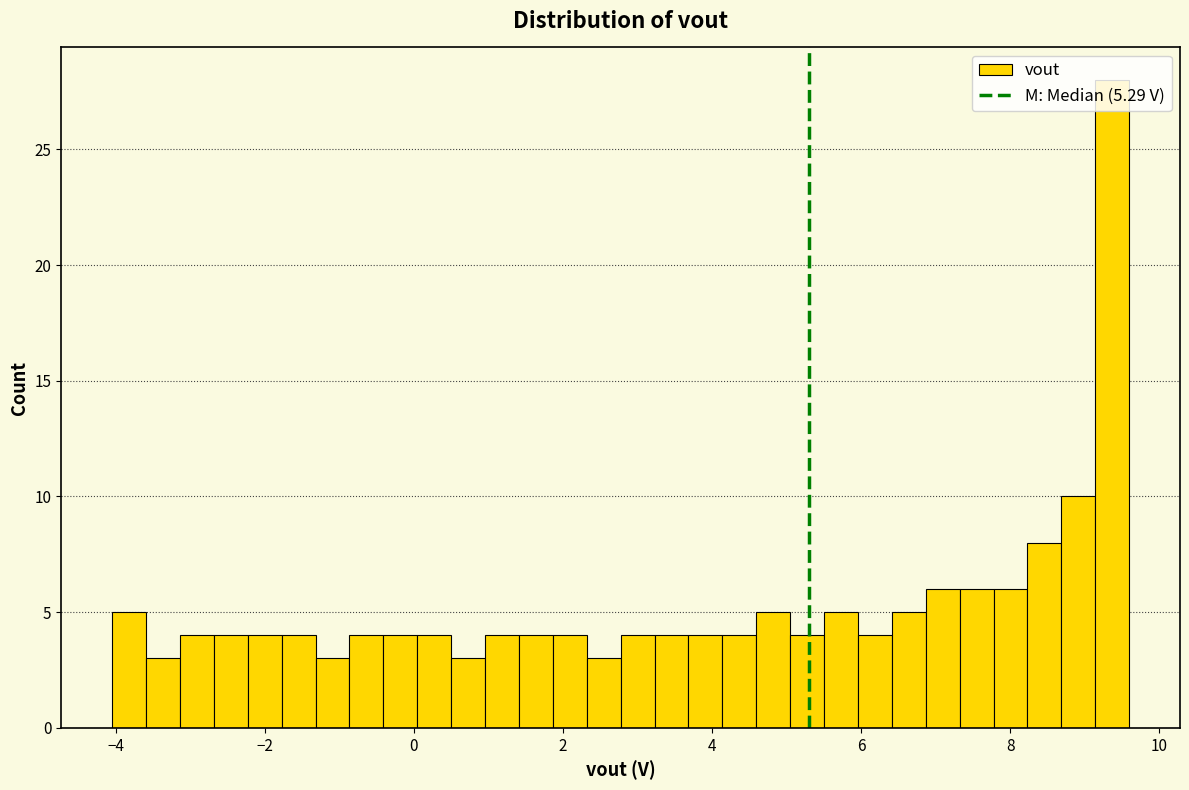

Around what value on the x-axis is the tallest bar? Give the approximate position of its centre, as read against the axis.

9.4